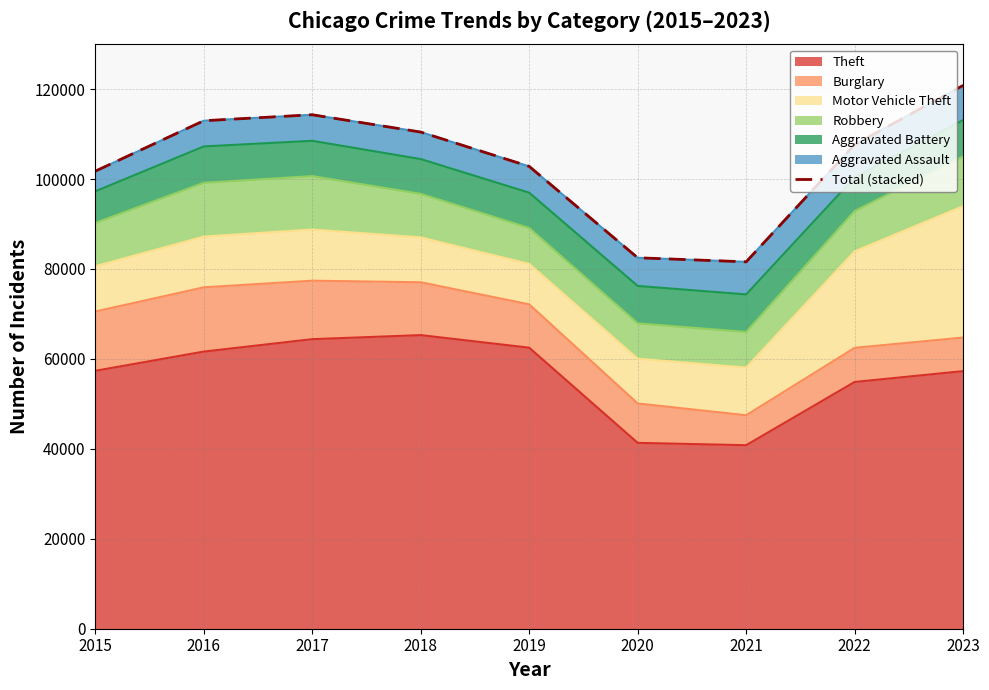

List the labels in order of value, largest first.

2023, 2017, 2016, 2018, 2022, 2019, 2015, 2020, 2021